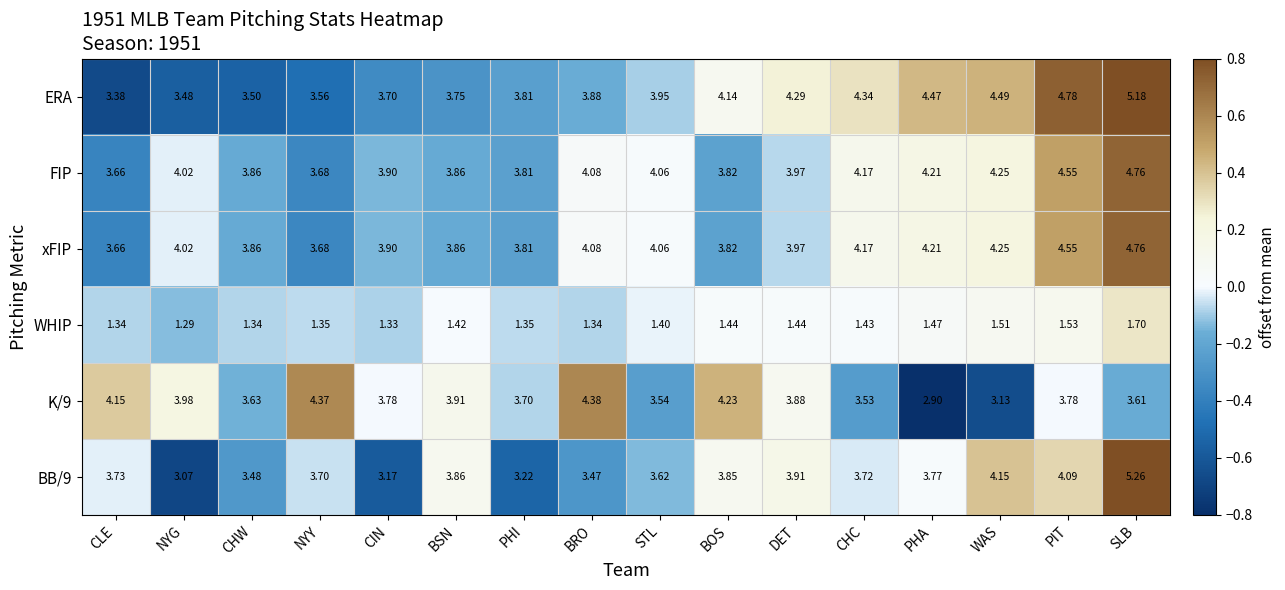

At which category is the sum across all series the highest?

SLB